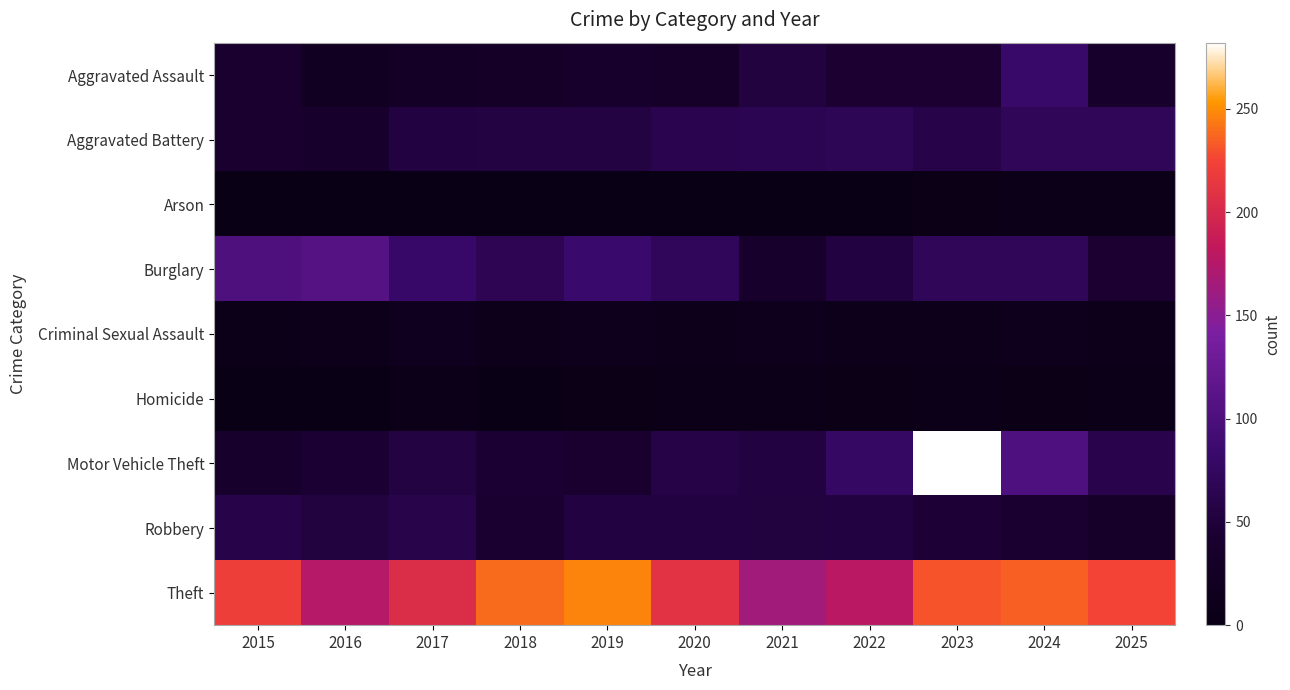

How many series are shown in this chart?

9